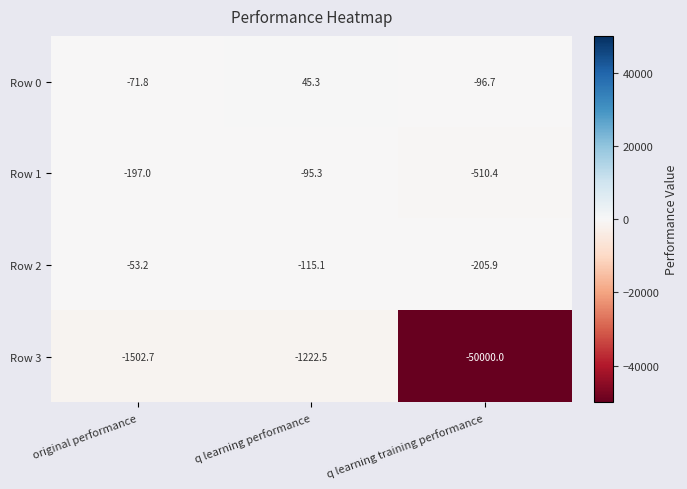

Which series has the widest spread of values?

Row 3